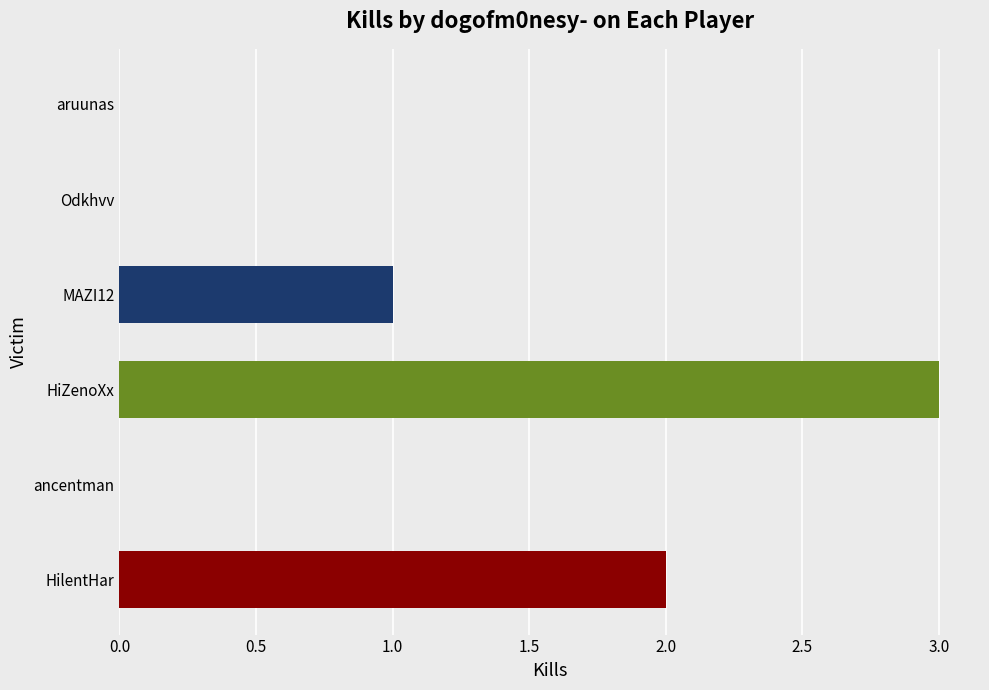

Reading bottom to top, extract all data points from this chart.

HilentHar=2	ancentman=0	HiZenoXx=3	MAZI12=1	Odkhvv=0	aruunas=0